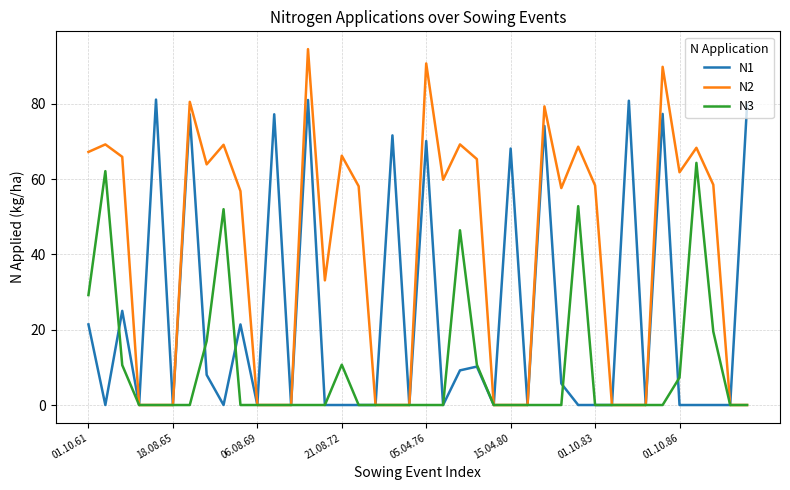

What is the maximum value shown in the chart?

94.5